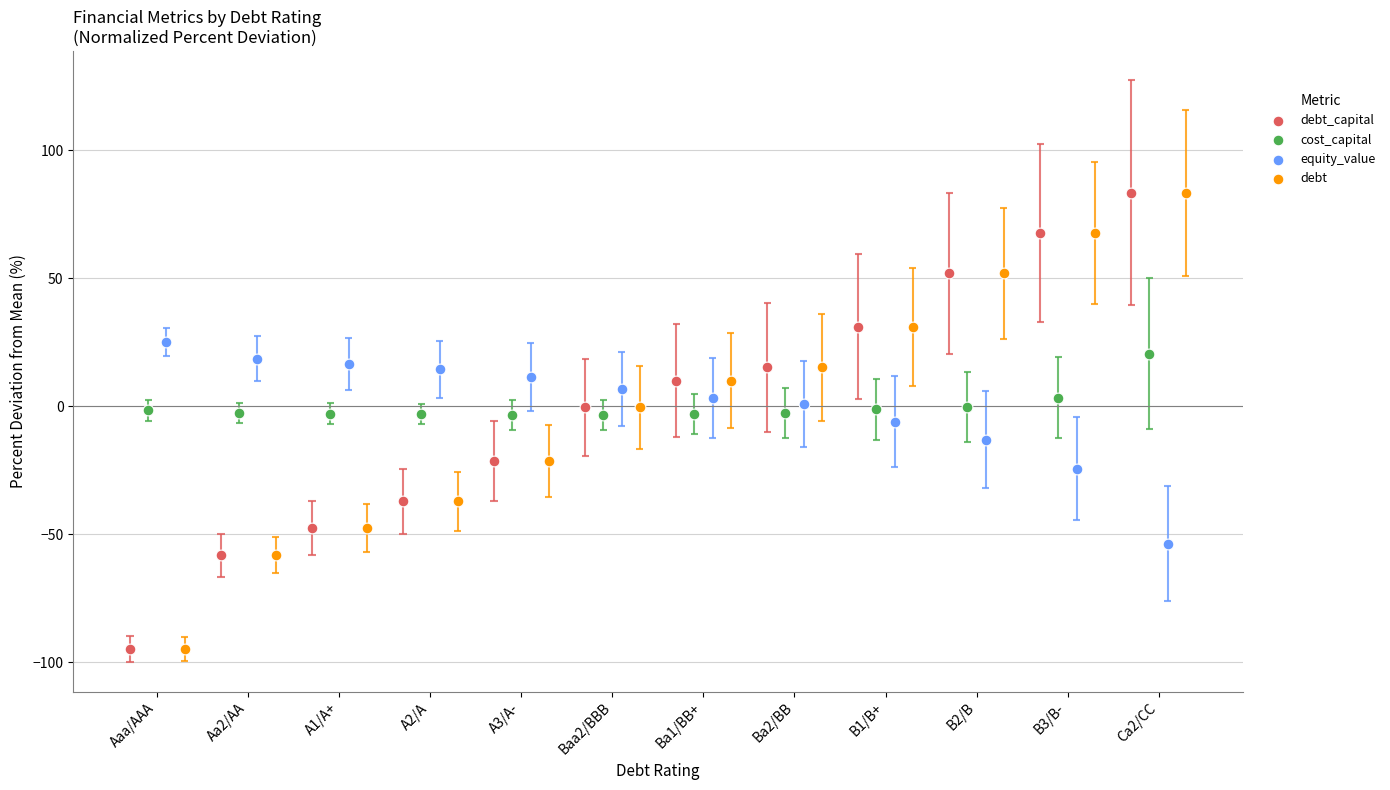

Is the value of debt at Aa2/AA greater than the value of debt_capital at B2/B?

No